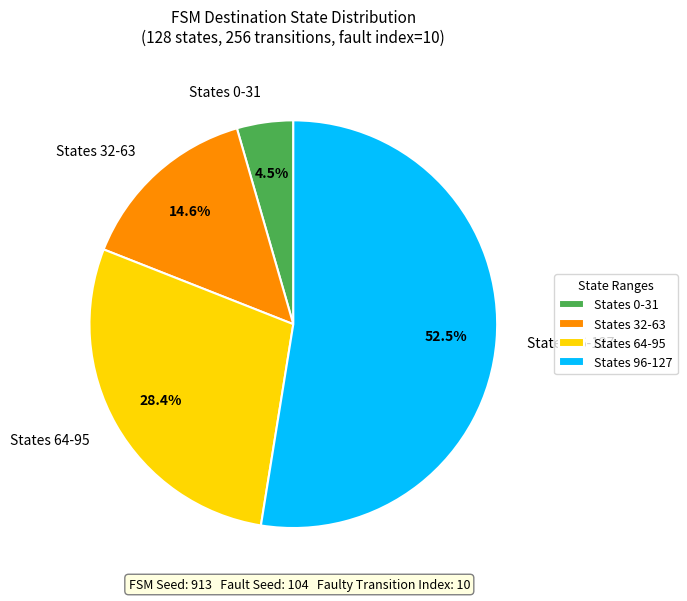

Approximately how many times larger is the value at States 32-63 compared to States 64-95?

0.5